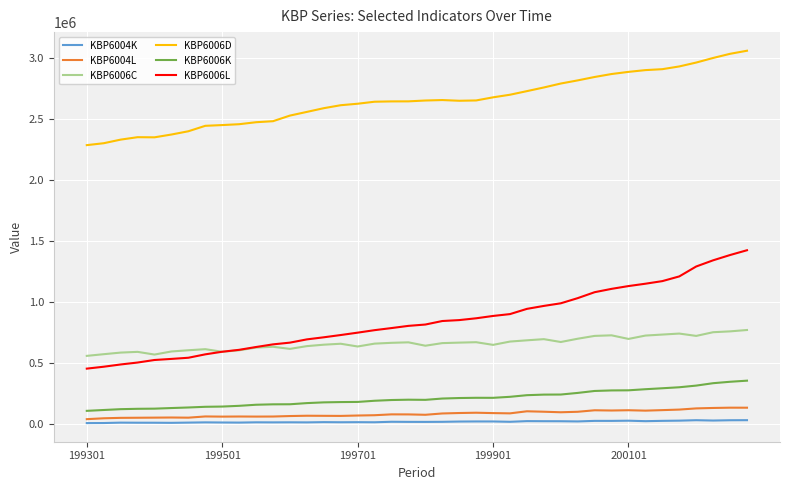

What is the difference between the maximum and minimum values in the KBP6006D series?

771979